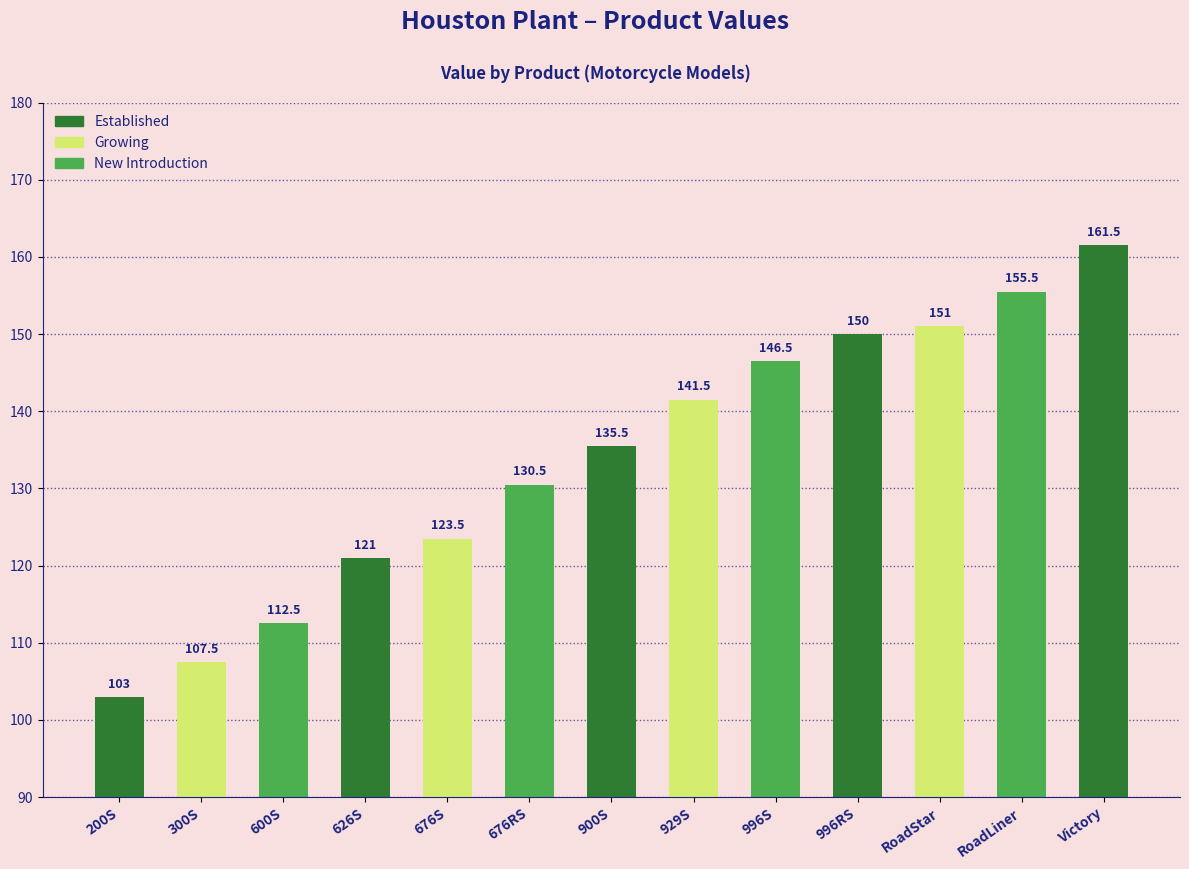

What is the minimum value shown in the chart?

103.0